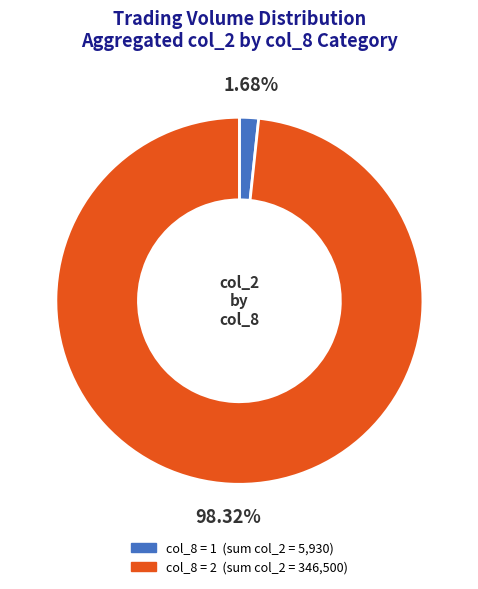

How many segments does this pie chart have?

2